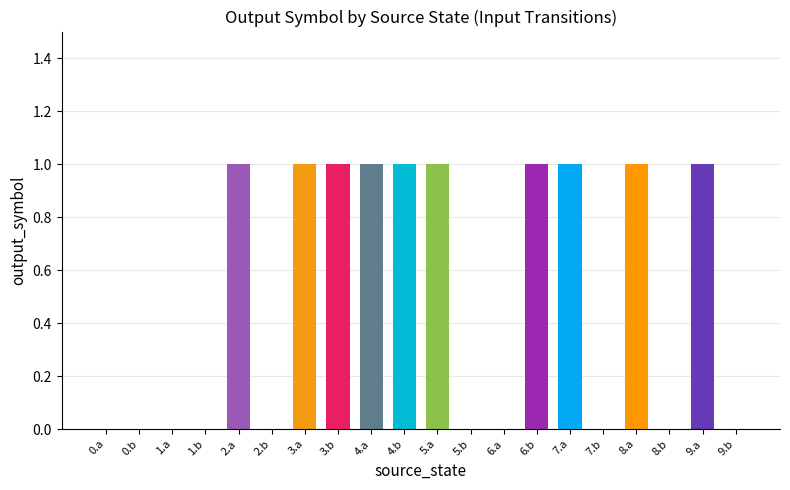

Reading left to right, what are all the values shown in this chart?

0=0	1=0	2=0	3=0	4=1	5=0	6=1	7=1	8=1	9=1	10=1	11=0	12=0	13=1	14=1	15=0	16=1	17=0	18=1	19=0